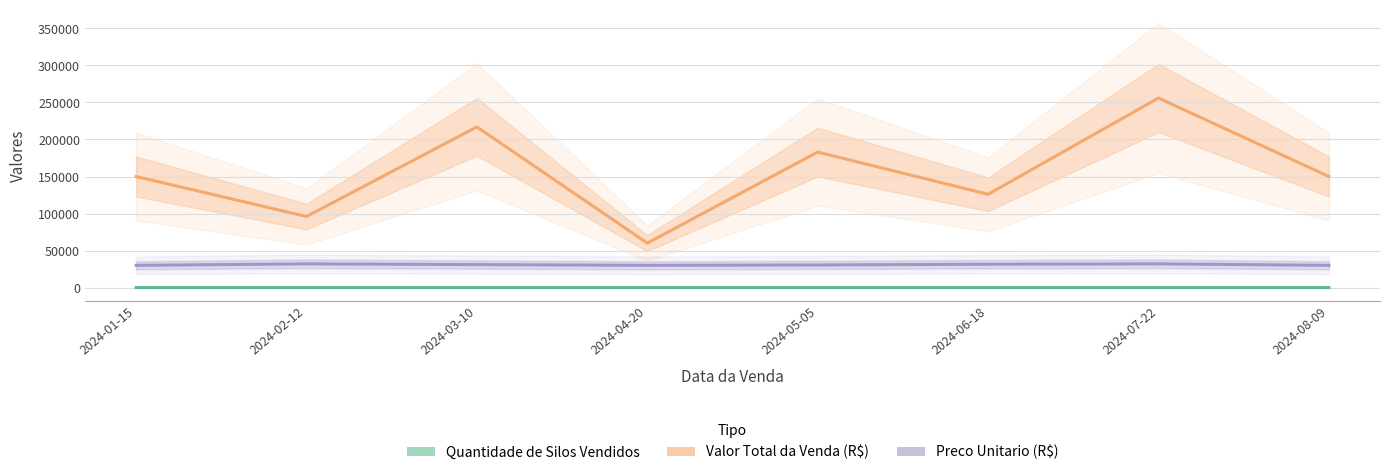

Reading right to left, list all the values displayed in this chart.

Quantidade de Silos Vendidos: 5	8	4	6	2	7	3	5
Valor Total da Venda (R$): 150000	256000	126000	183000	60000	217000	96000	150000
Preco Unitario (R$): 30000	32000	31500	30500	30000	31000	32000	30000